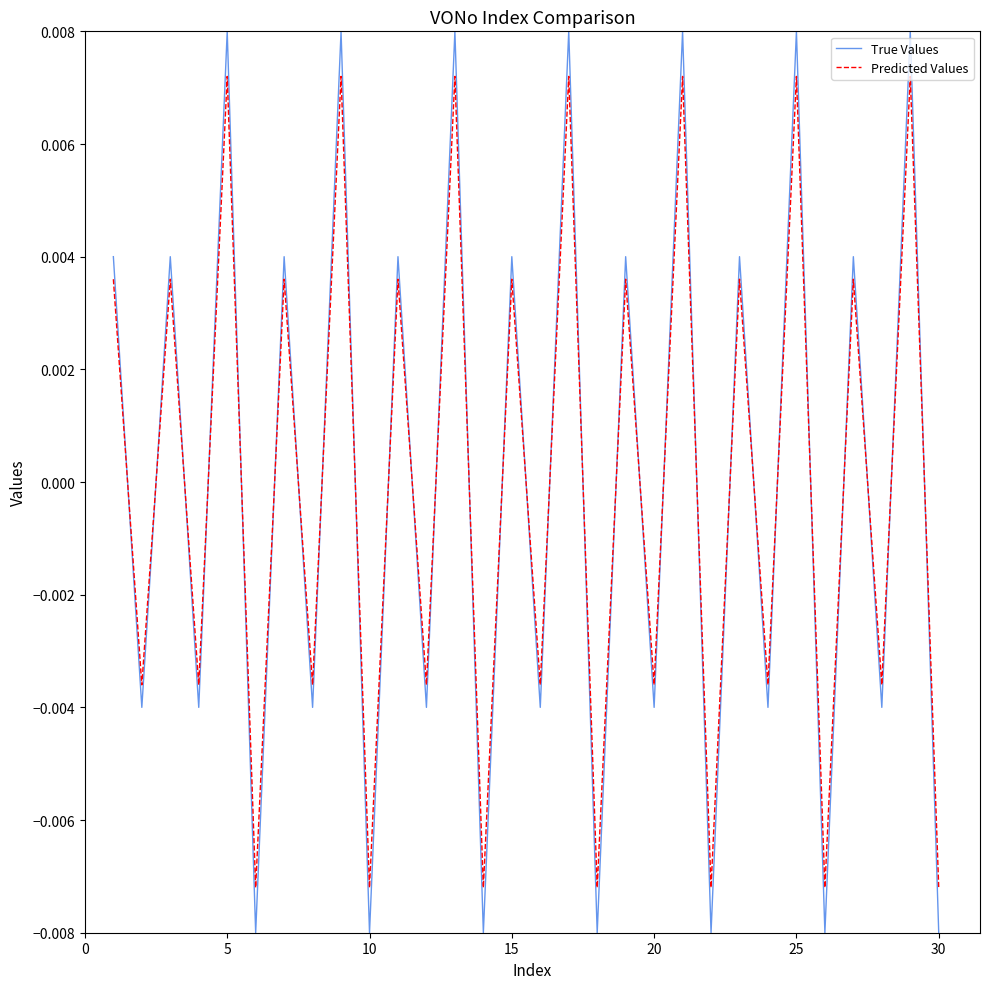

How many lines are shown in the chart?

2